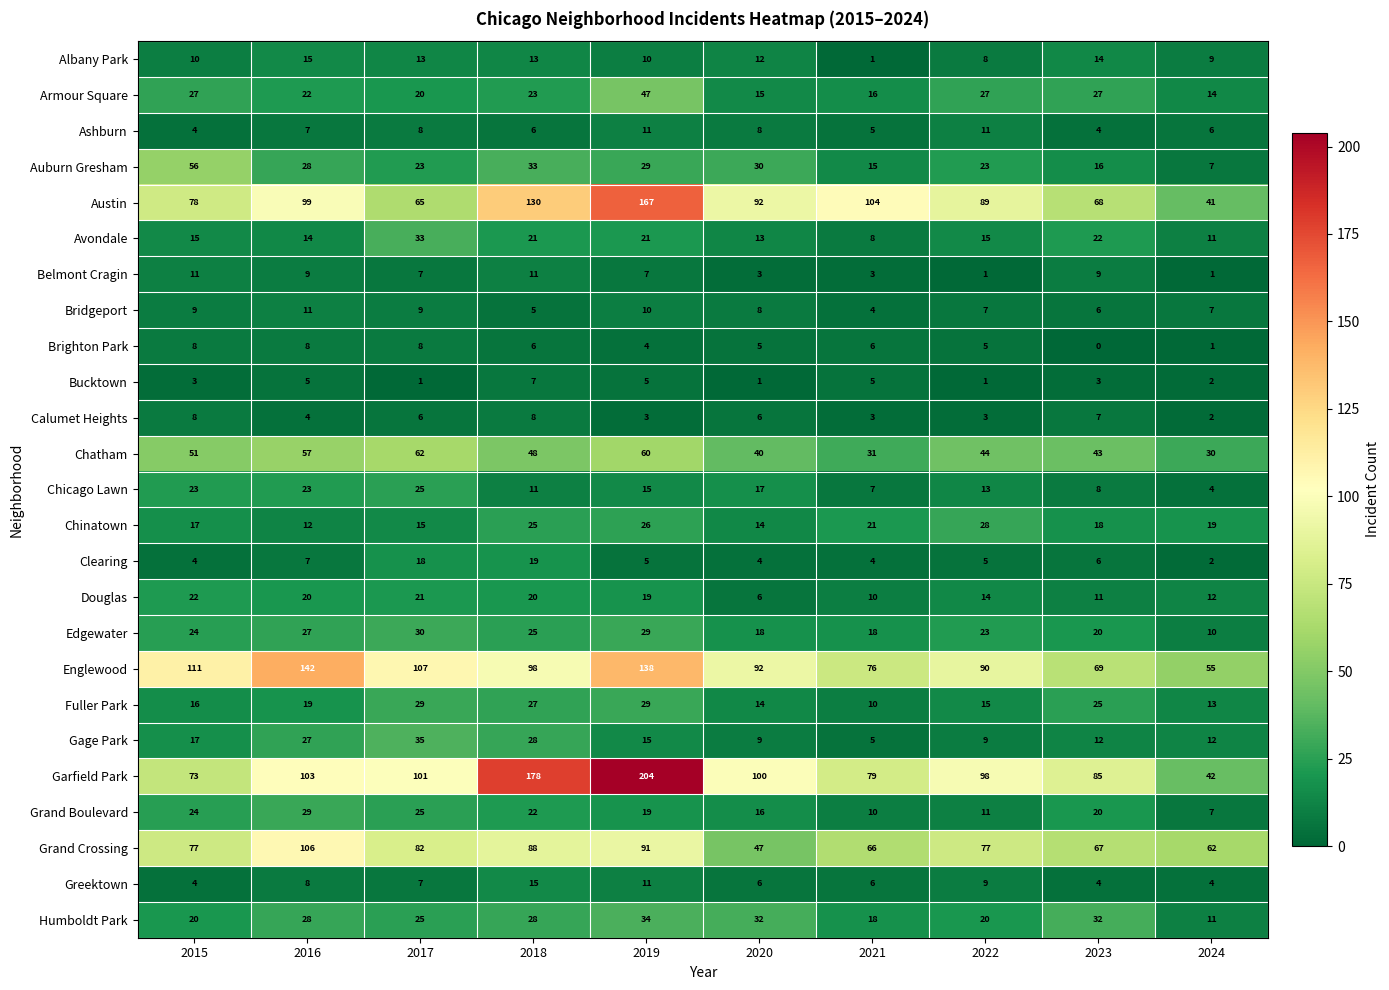

At which label does Grand Crossing reach its peak?

2016